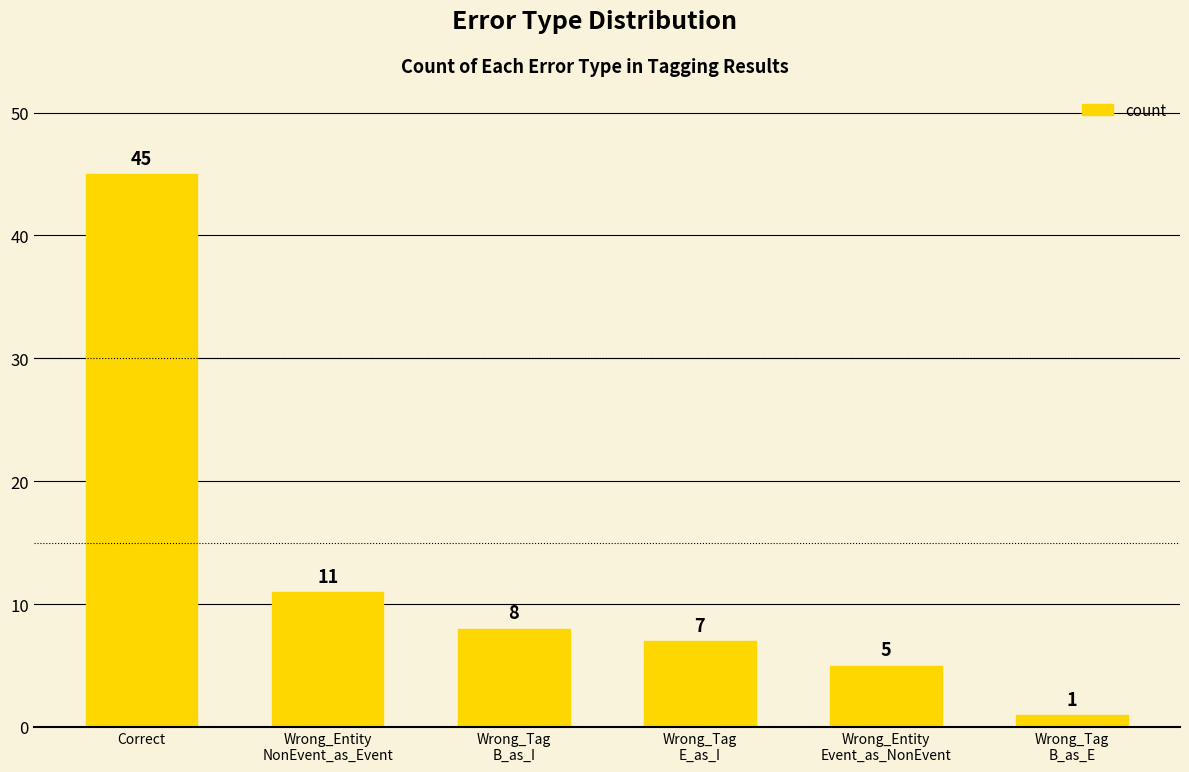

What position from the left is Wrong_Tag
E_as_I?

4